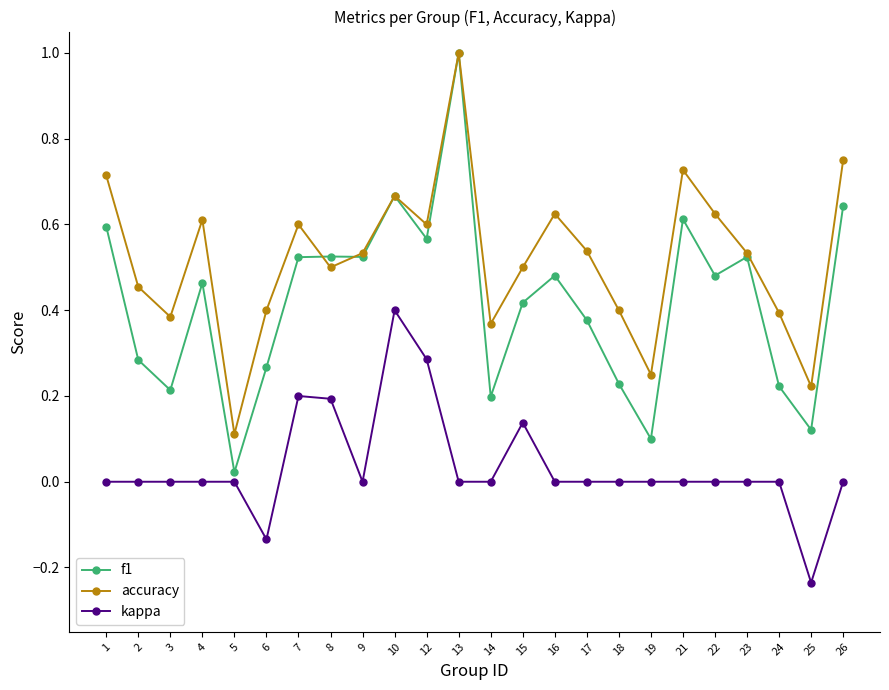

Rank the series by their average value, from lowest to highest.

kappa, f1, accuracy